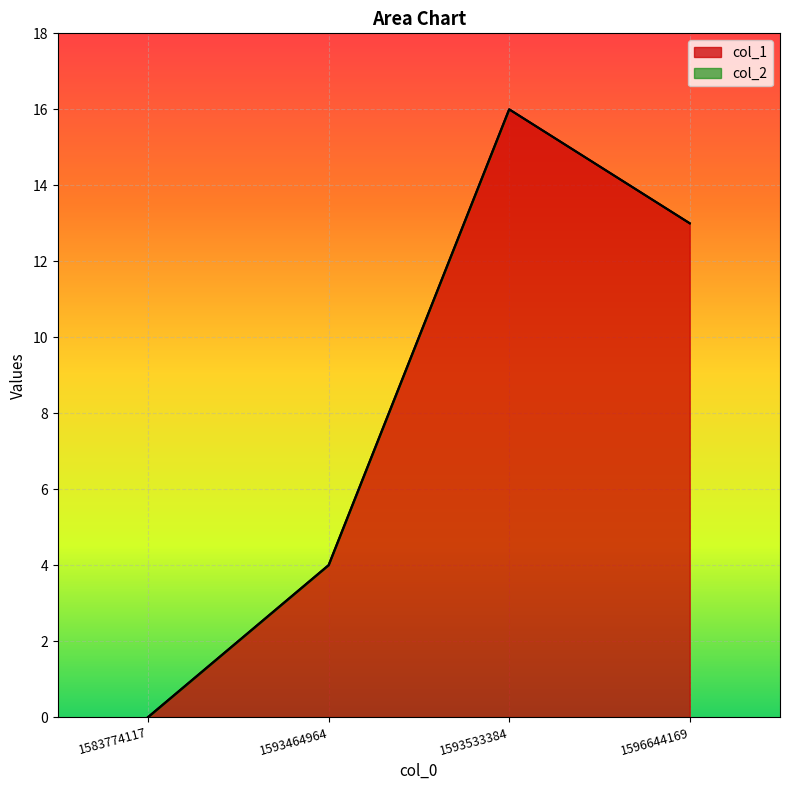

How many distinct data groups are displayed?

1